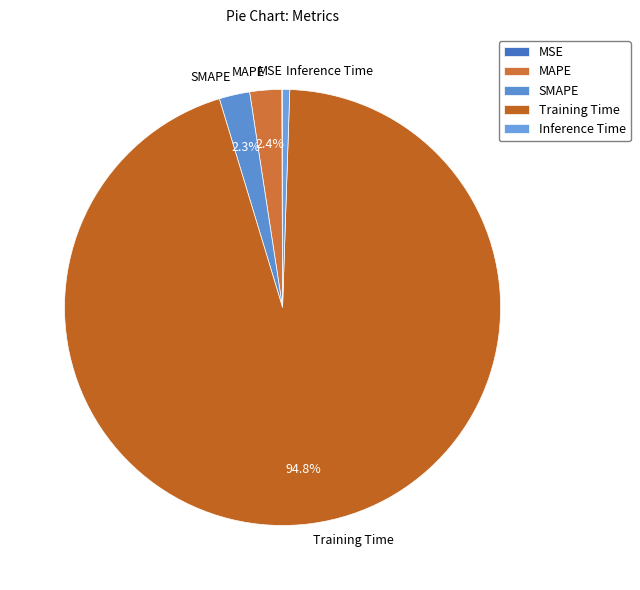

How much of the chart is everything except SMAPE?

97.7%